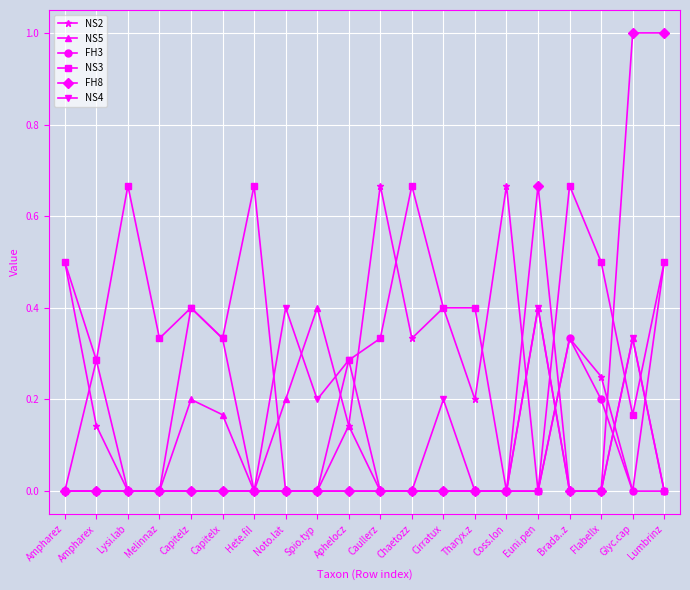

What is the highest value of the FH8 series?

1.0